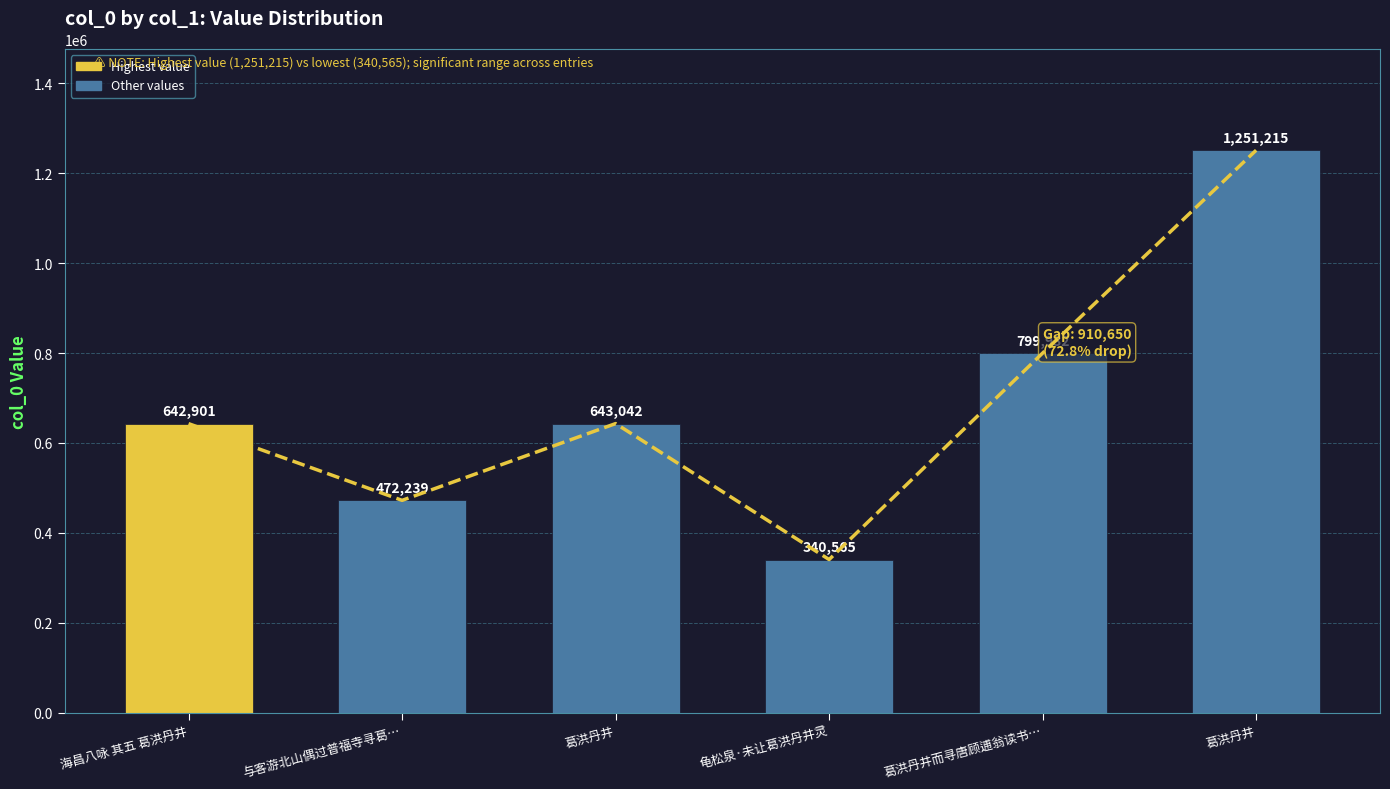

What is the approximate value at 葛洪丹井, to the nearest 10?

643040